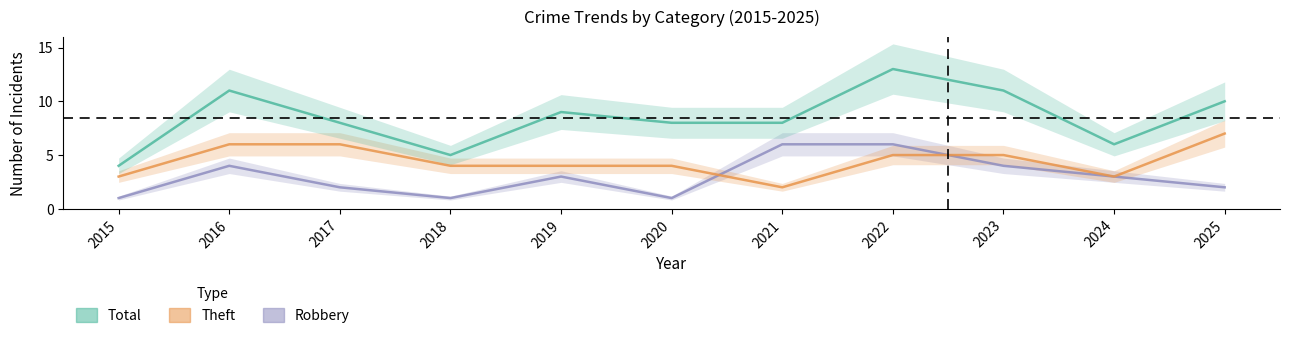

What is the difference between the maximum and minimum values in the Theft series?

5